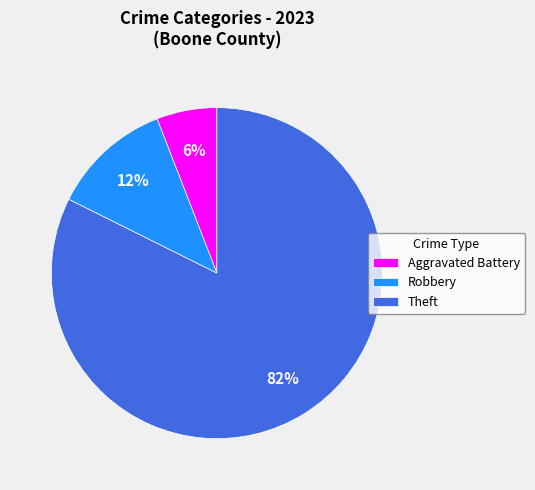

The Theft slice represents 97% of the pie. True or false?

False